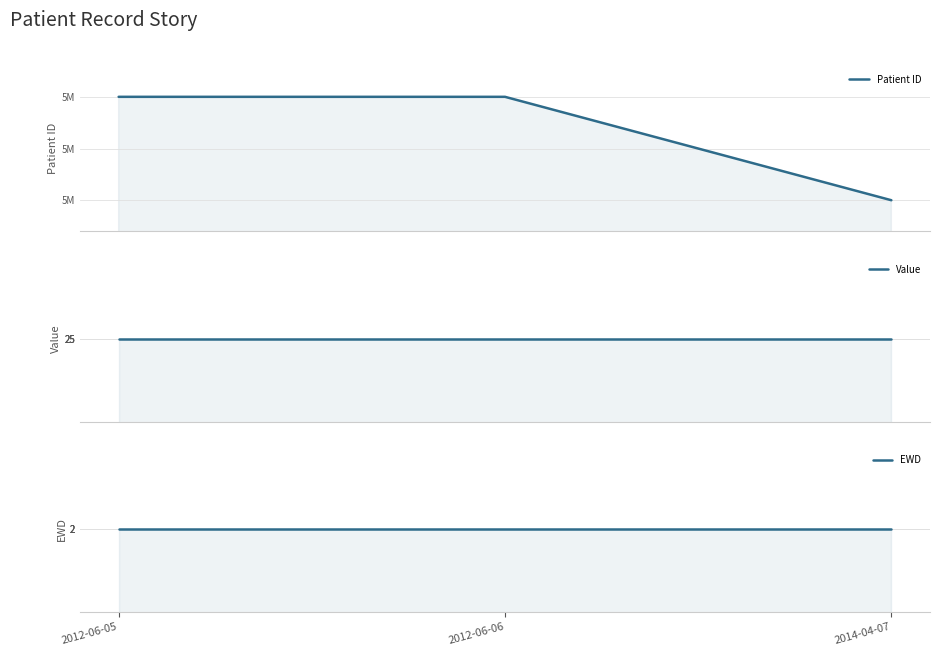

What is the average value of the Patient ID series?

5447116